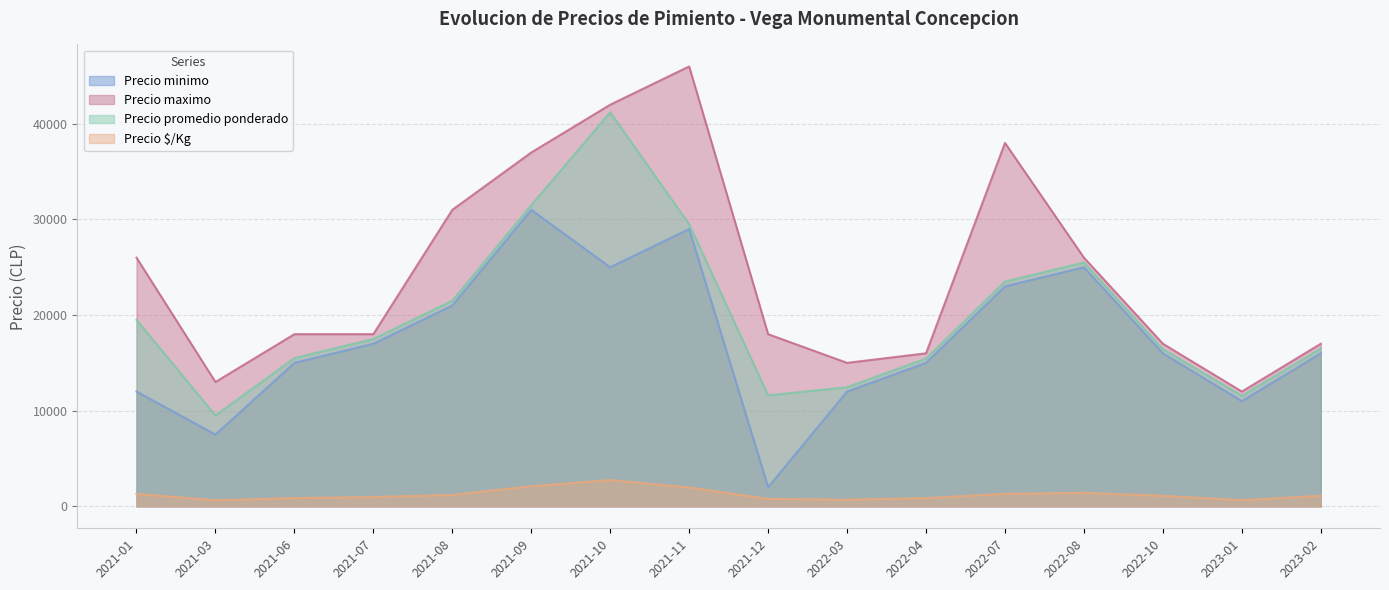

True or false: Precio minimo has a value of 5095 at 2022-10.

False